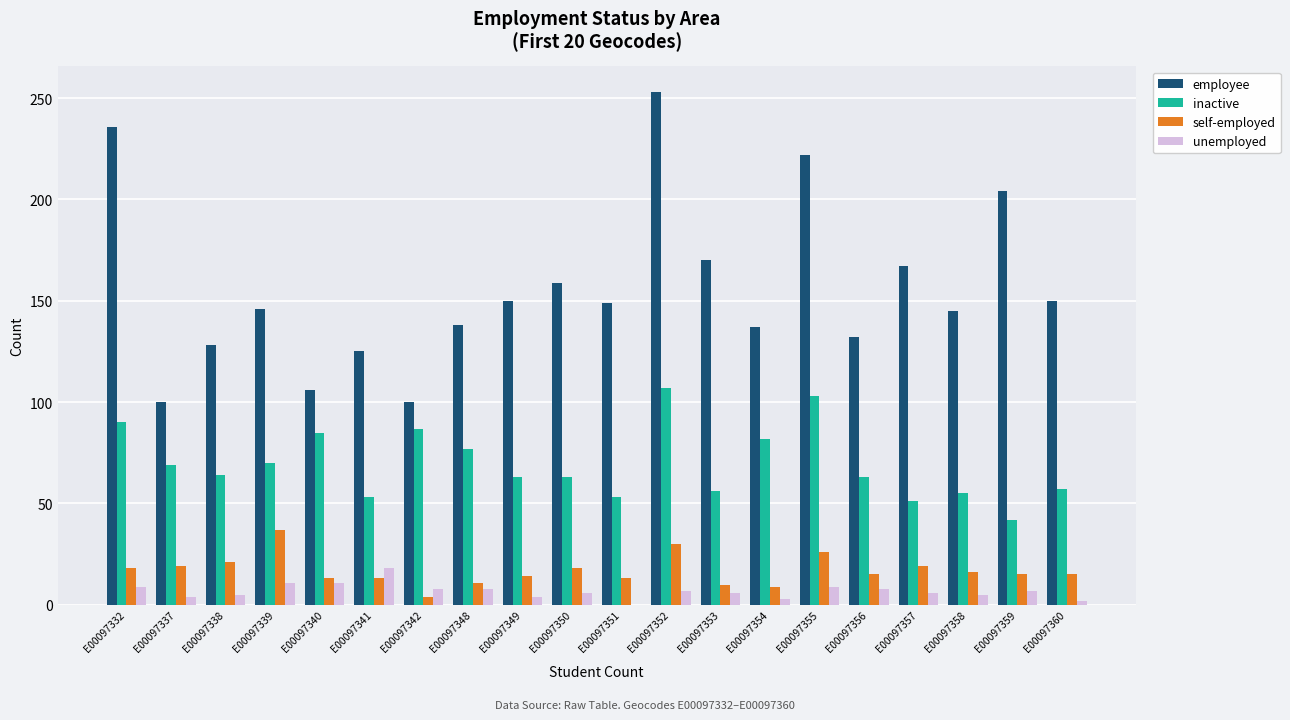

Is it true that employee equals 125 at E00097341?

True